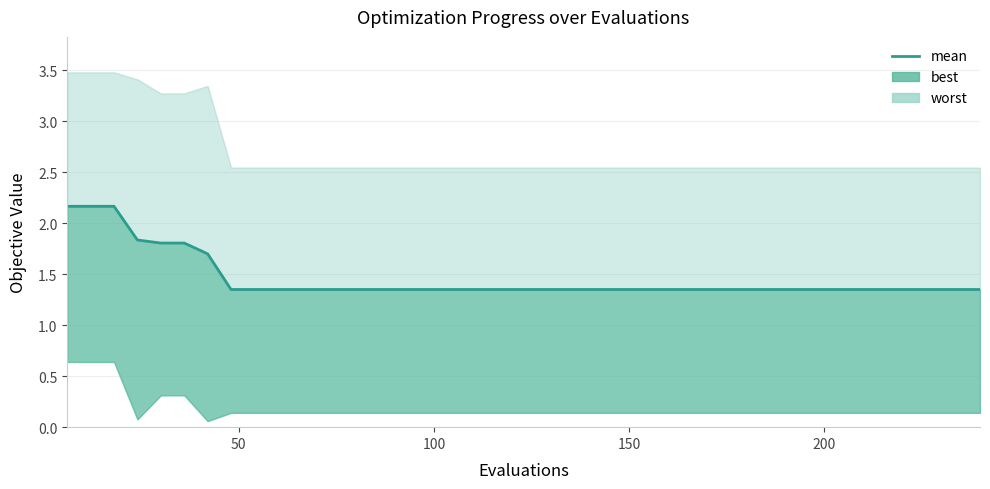

What is the value of the 7th point from the left?

1.7